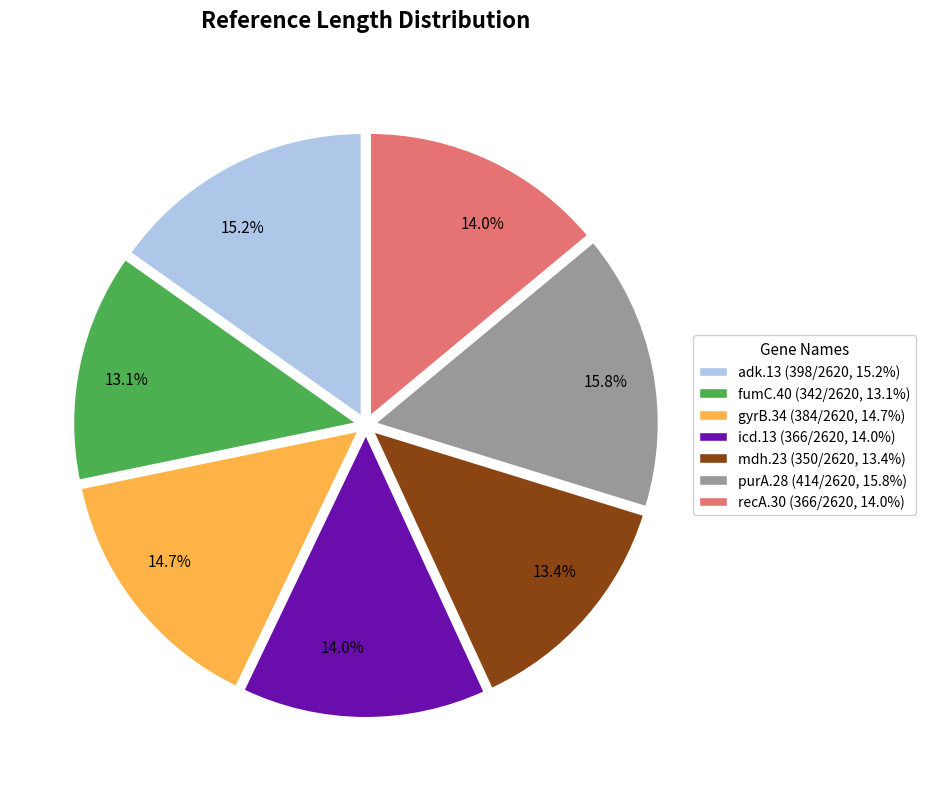

What portion of the pie excludes recA.30?

86.0%